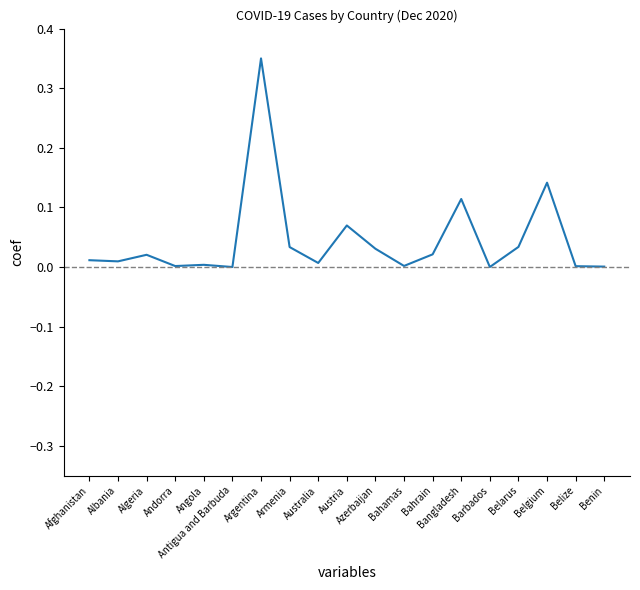

Which has a higher value, Azerbaijan or Argentina?

Argentina